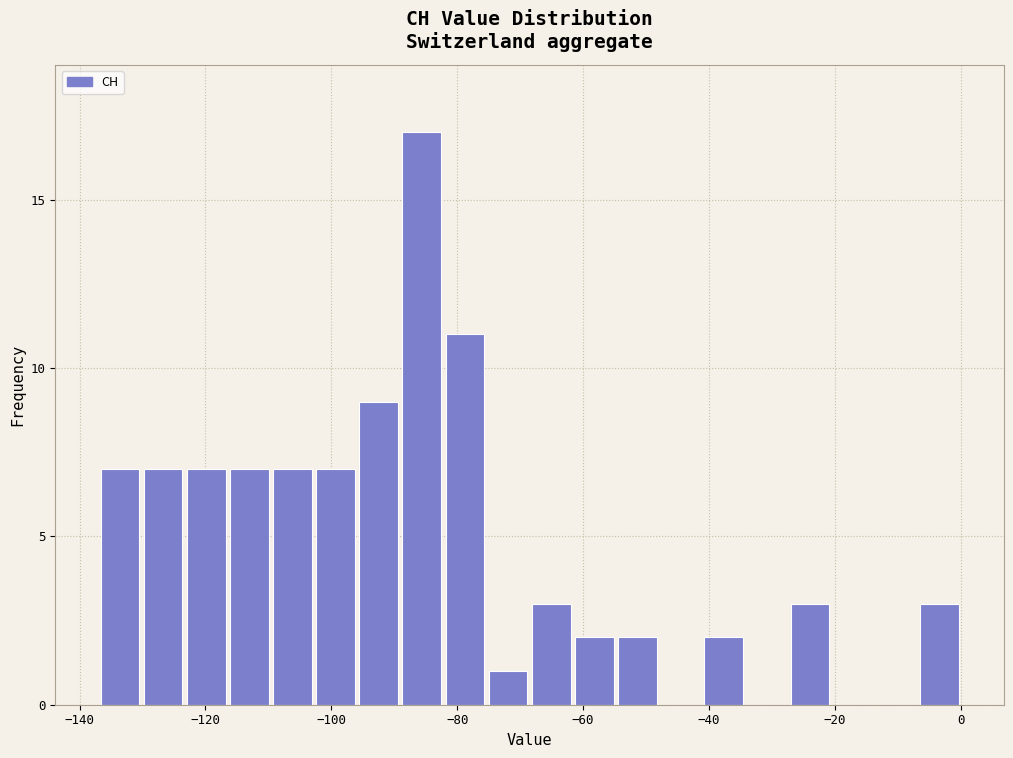

Around what value on the x-axis is the tallest bar? Give the approximate position of its centre, as read against the axis.

-86